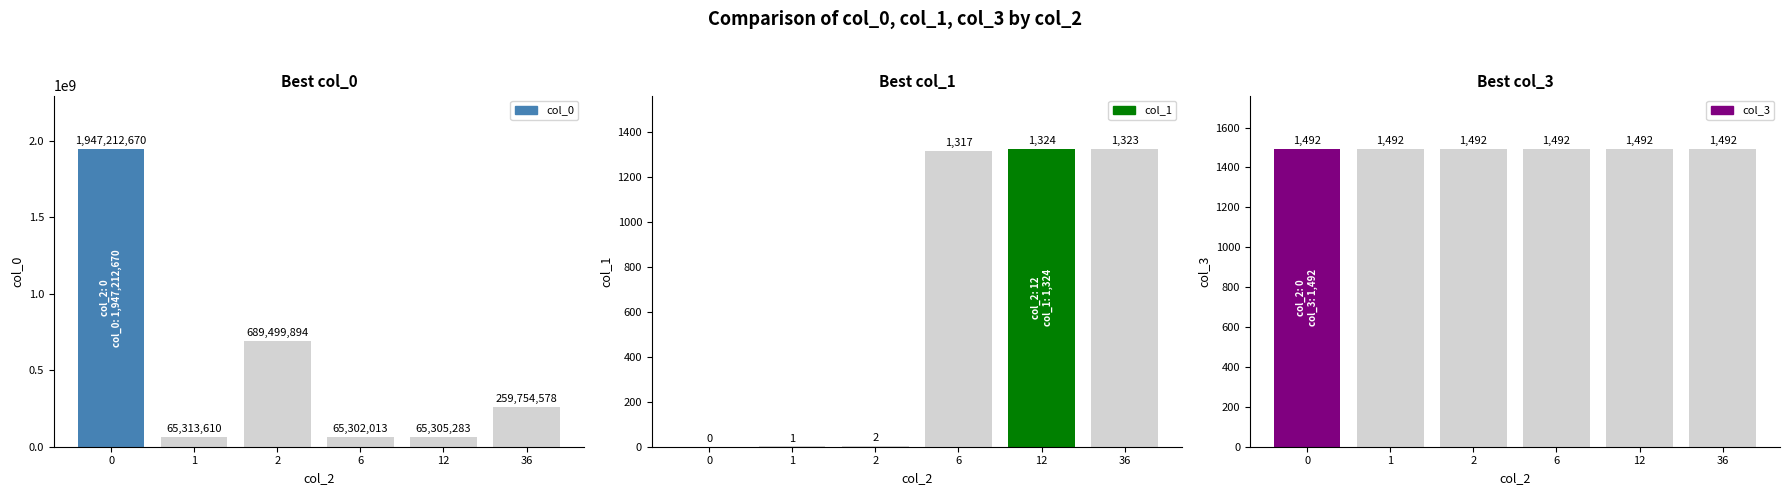

What are all the series names shown in the legend?

col_0, col_1, col_3